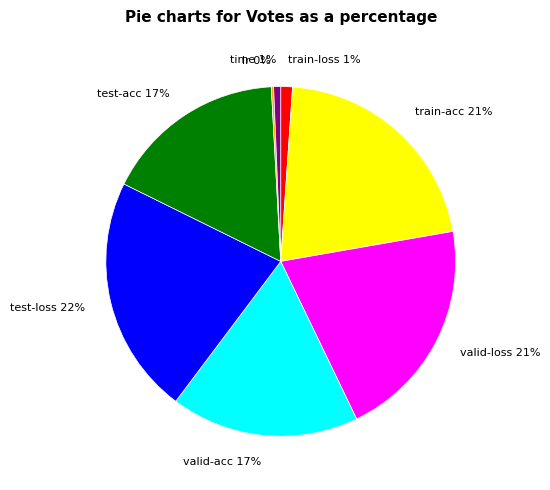

The valid-loss slice represents 21% of the pie. True or false?

True